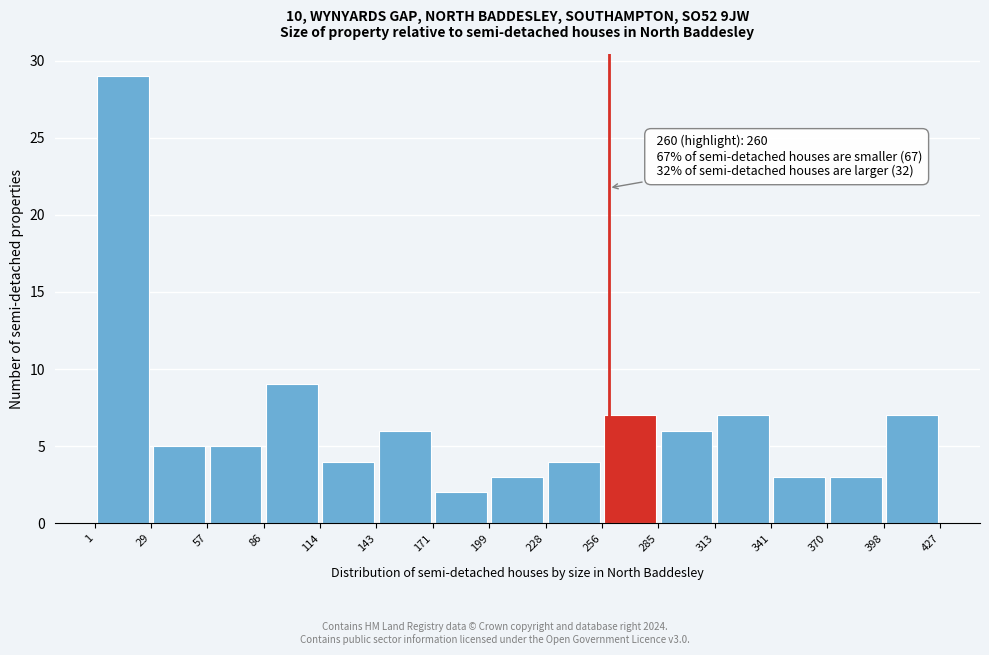

Which range on the x-axis has the tallest bar?

1 to 29